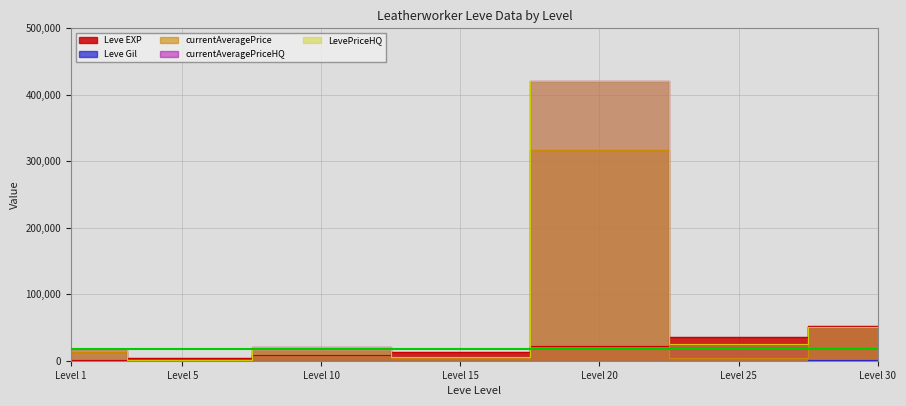

What is the value of the LevePriceHQ point at the 1st from the left?

17400